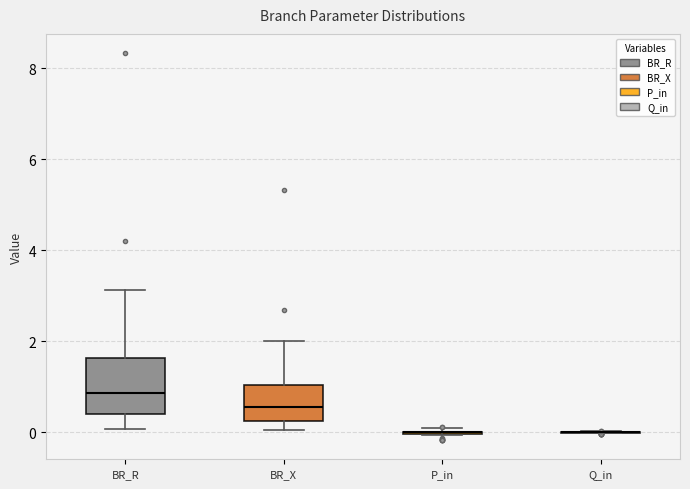

Reading left to right, read every box against the y-axis: the position of its median line, the range the box covers, and the ends of its whiskers. The values are not printed on the chart, so give them approximately, as read against the axis.

BR_R: median 0.8, box 0.4 to 1.6, whiskers 0.0 to 3.2
BR_X: median 0.6, box 0.2 to 1.0, whiskers 0.0 to 2.0
P_in: box collapsed to a line at 0.0, whiskers 0.0 to 0.0
Q_in: box collapsed to a line at 0.0, whiskers 0.0 to 0.0